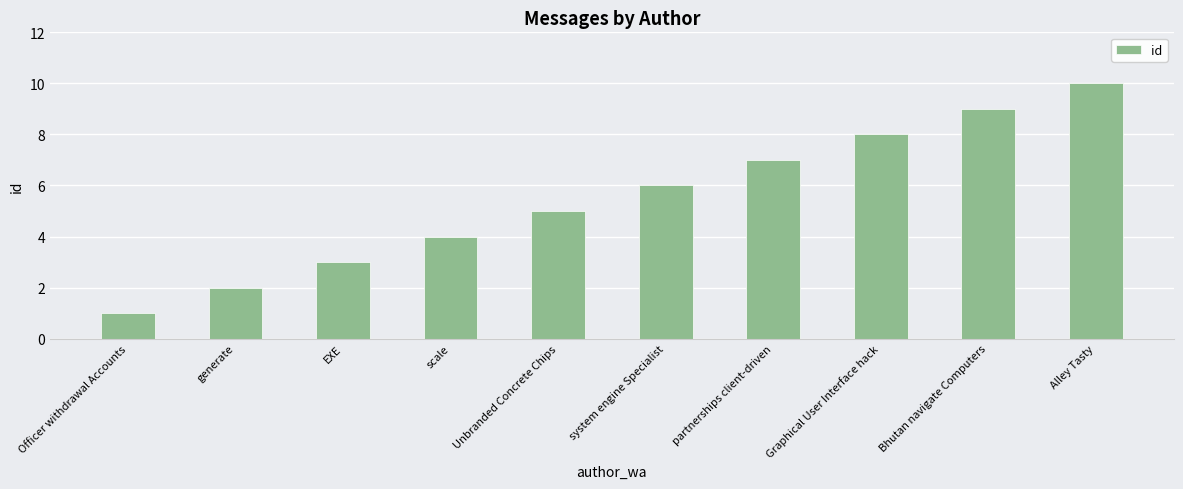

Which category has the highest value across all series?

Alley Tasty